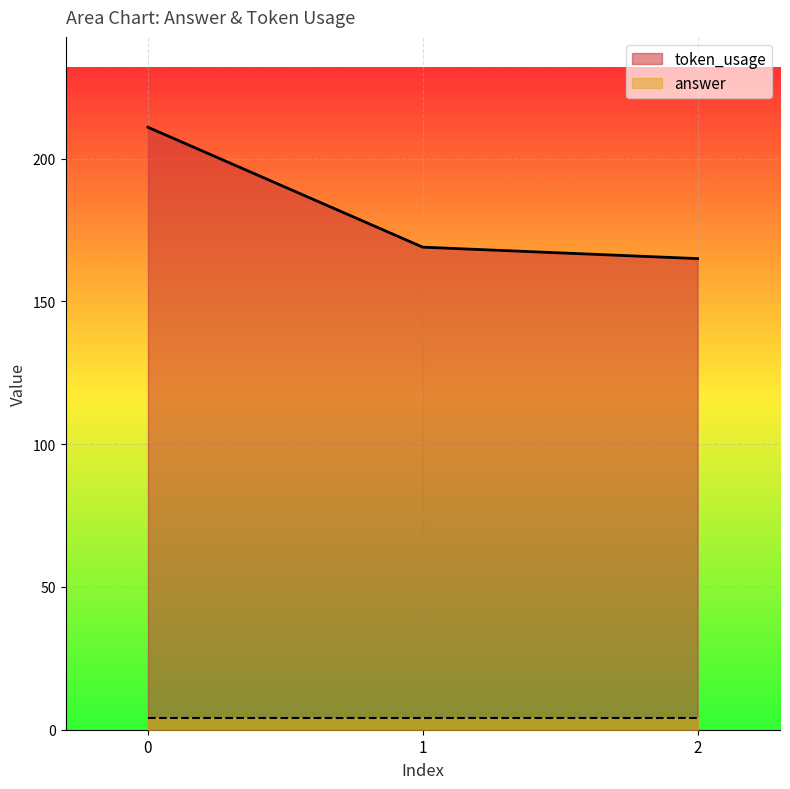

How many lines are shown in the chart?

2